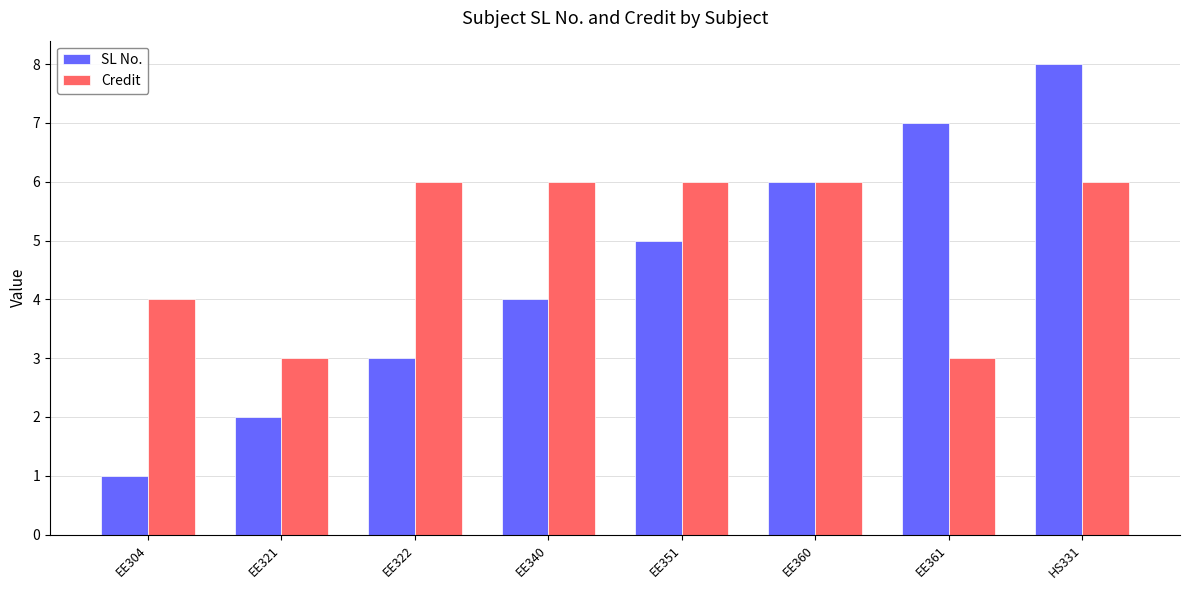

At which label is SL No. closest to 4?

EE340